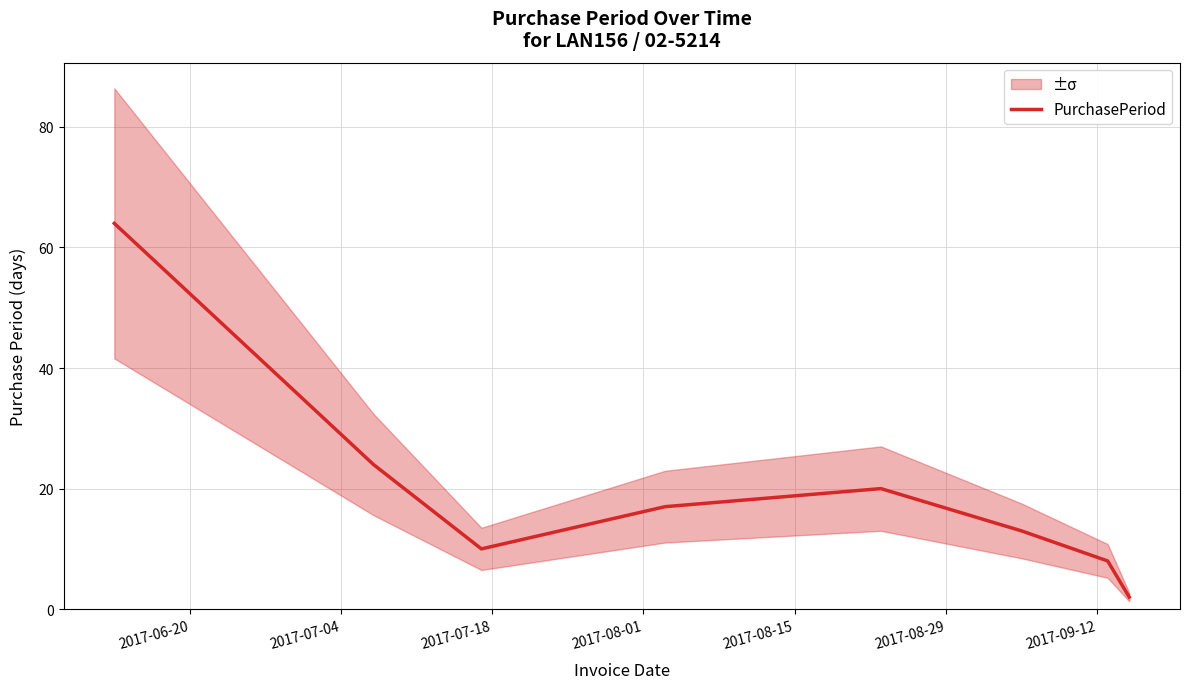

How many values are below 17?

4